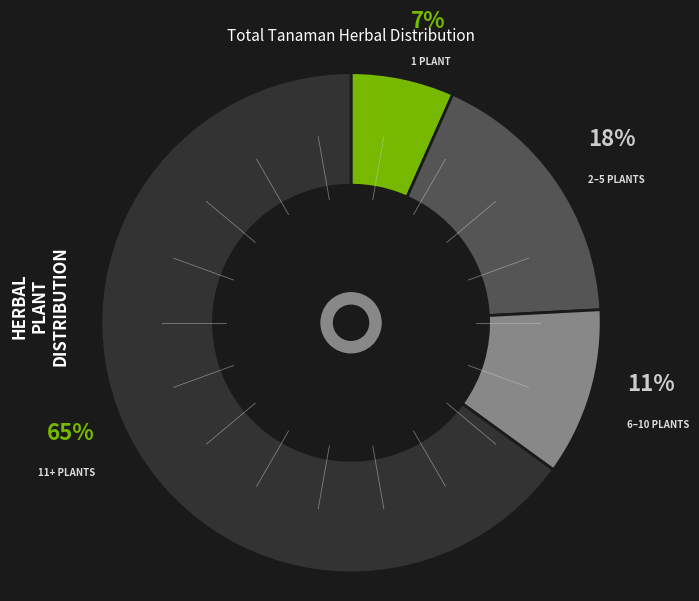

Is there a majority slice in this chart?

Yes